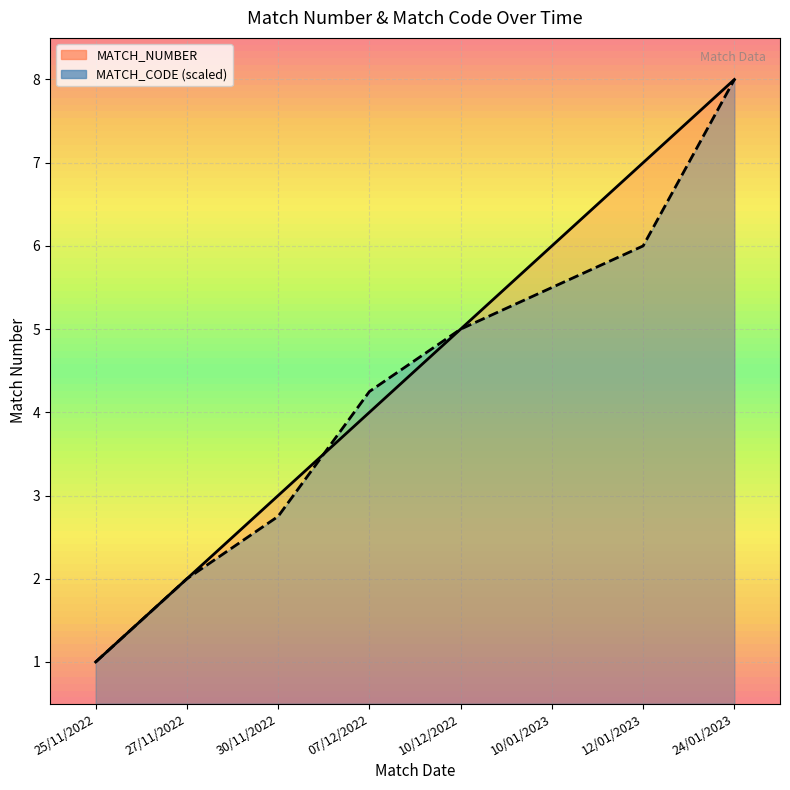

What position from the right is 25/11/2022?

8